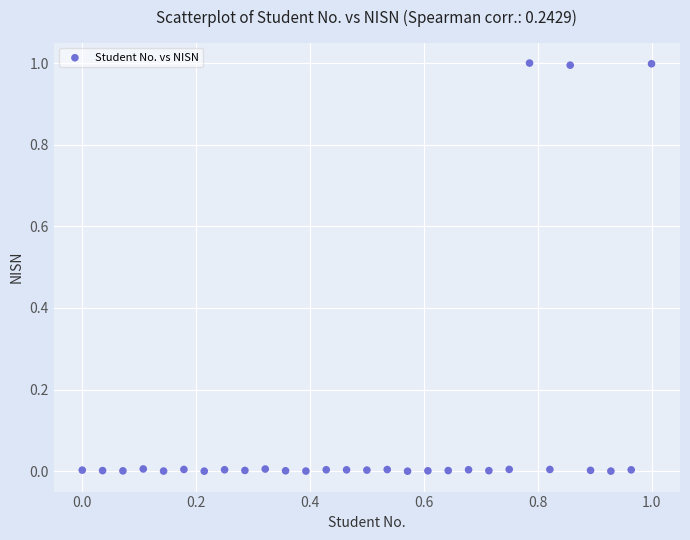

What is the range of X values (max minus min)?

1.0